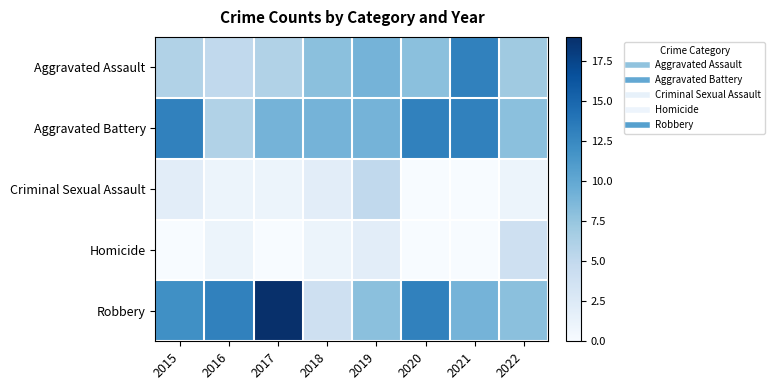

Which series has the largest range (max minus min)?

Robbery